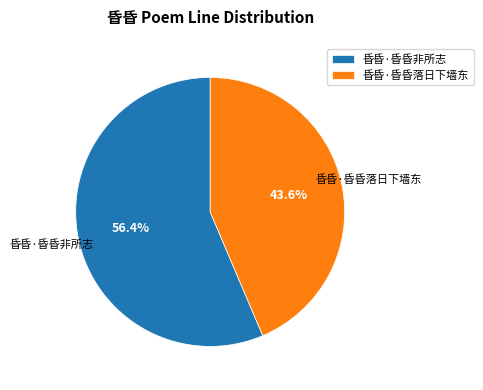

Rank the categories by value from lowest to highest.

昏昏·昏昏落日下墙东, 昏昏·昏昏非所志